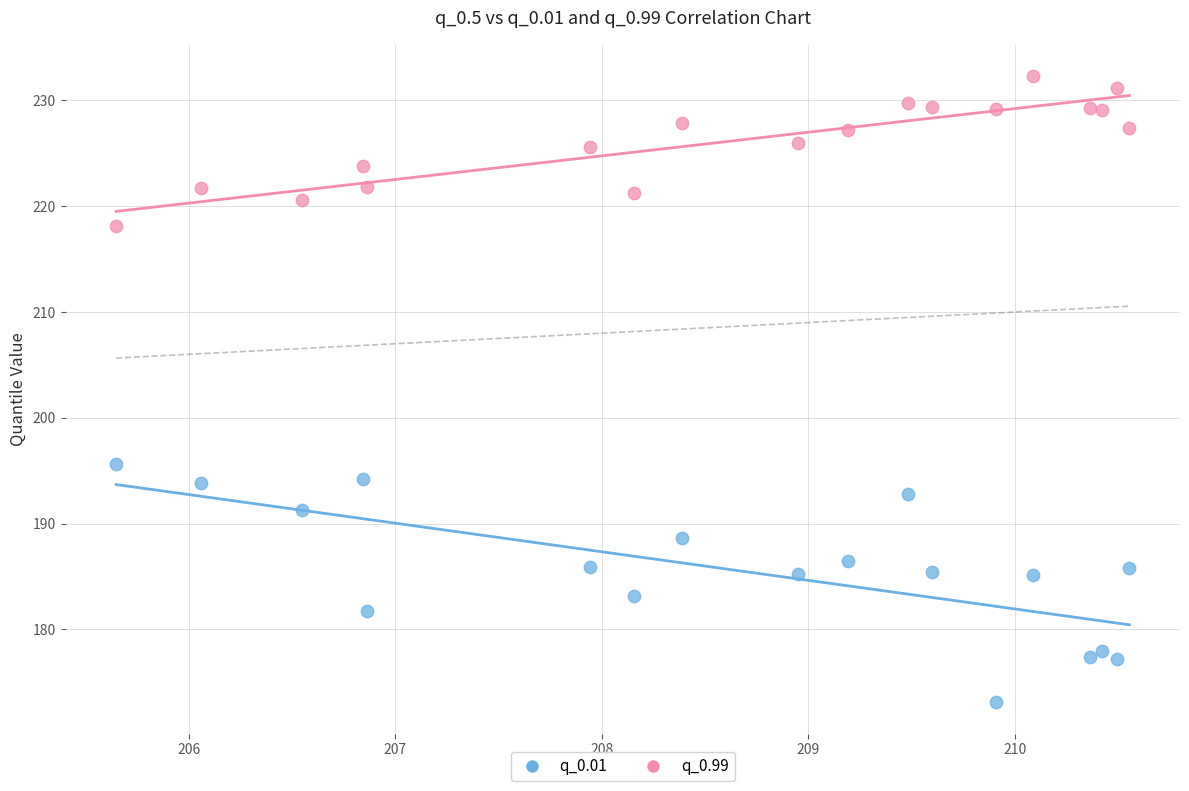

Which series reaches the maximum Y coordinate?

q_0.99